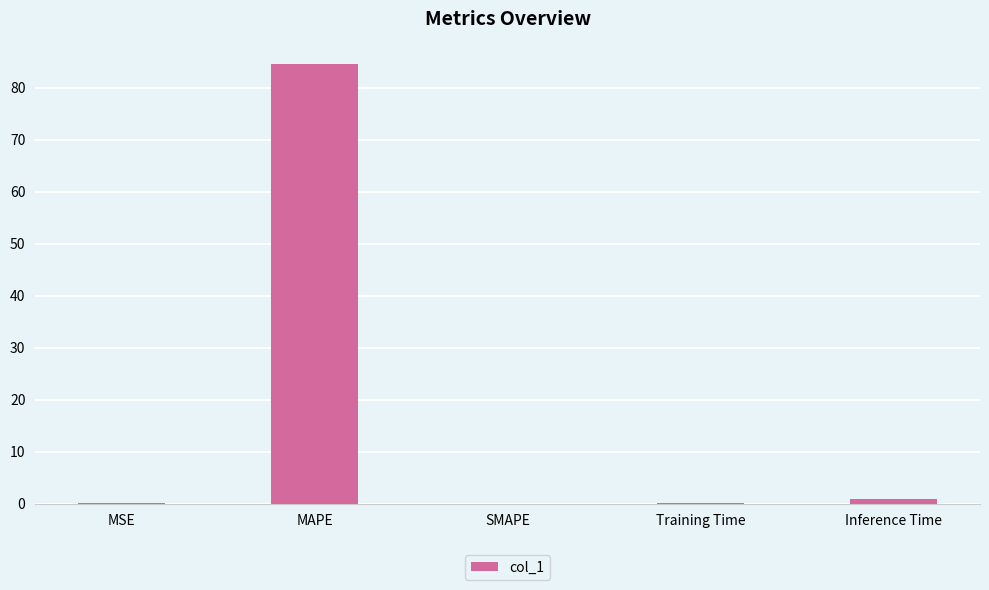

The chart shows a value of 56.1 at MAPE. True or false?

False